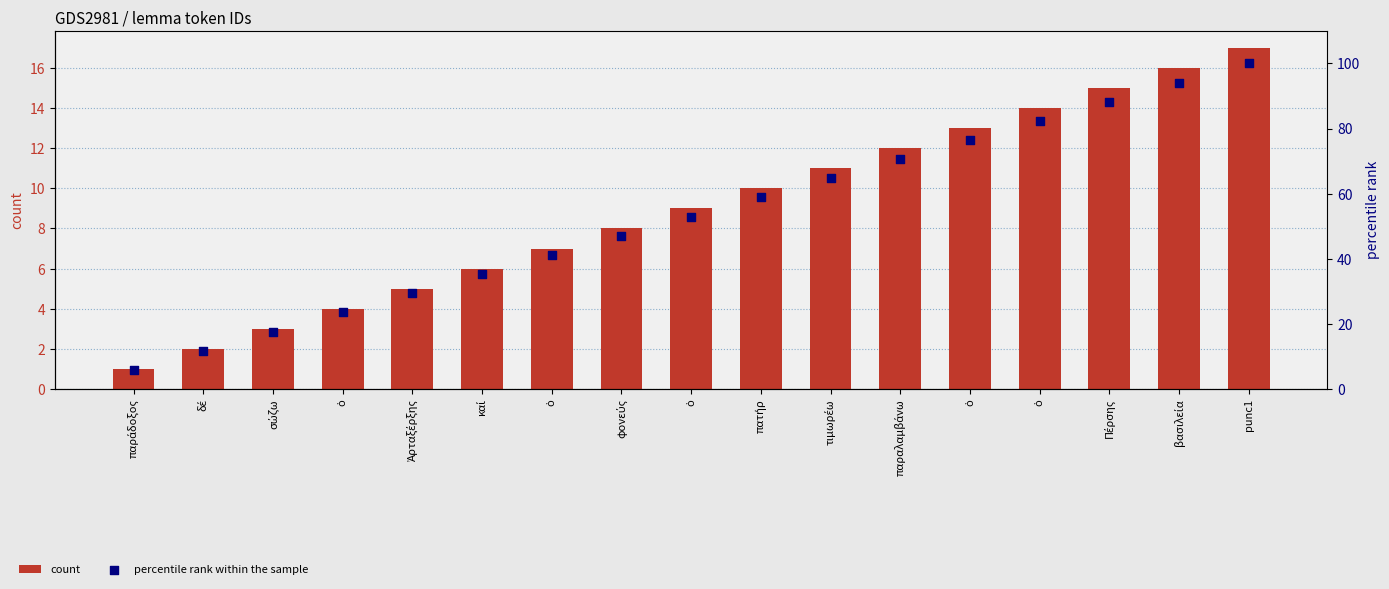

Is the value of count at ὁ greater than the value of percentile rank within the sample at πατήρ?

No